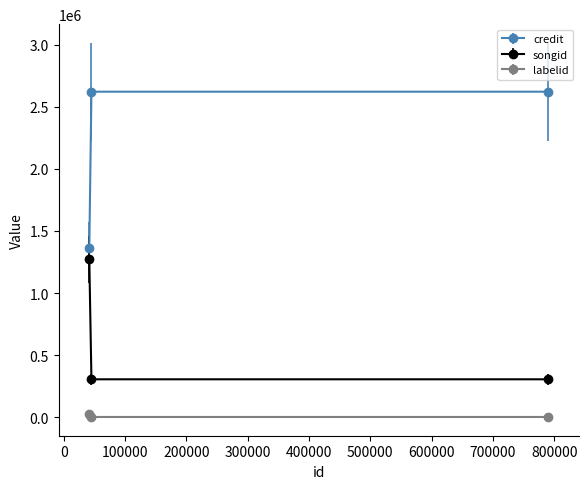

Reading left to right, transcribe all the data shown in this chart.

credit: 1365115	2621849	2621849
songid: 1270745	305297	305297
labelid: 26098	1802	1802